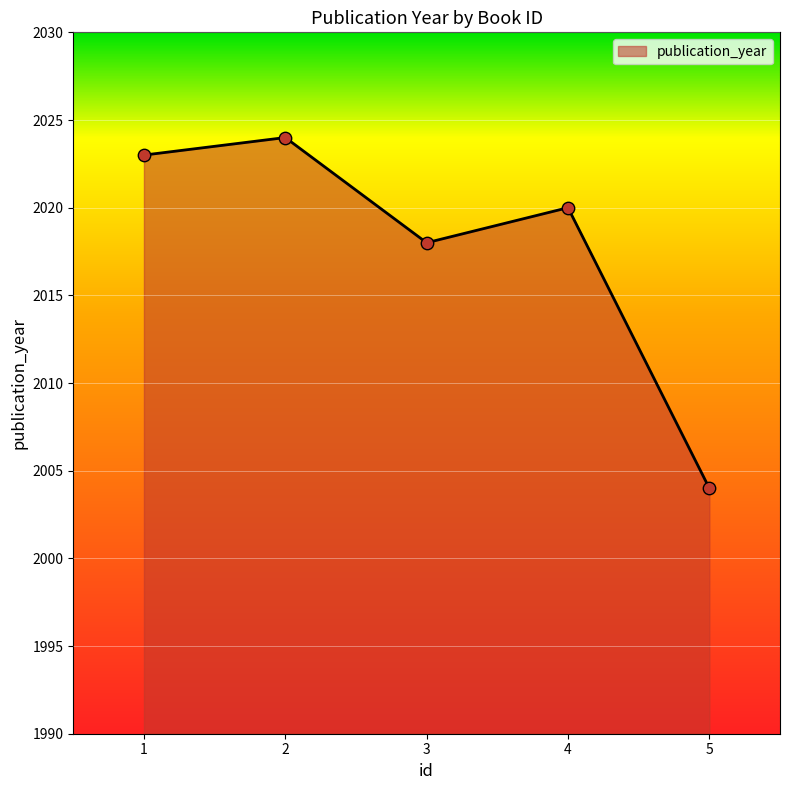

Between 5 and 3, which is larger?

3